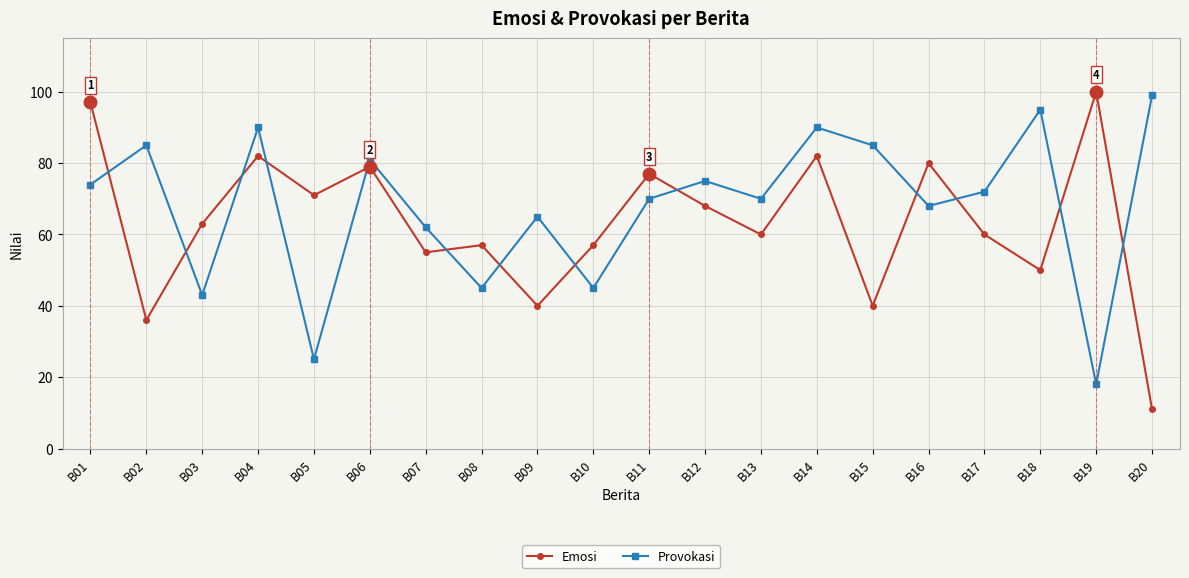

What is the value of the Provokasi point at the 20th from the left?

99